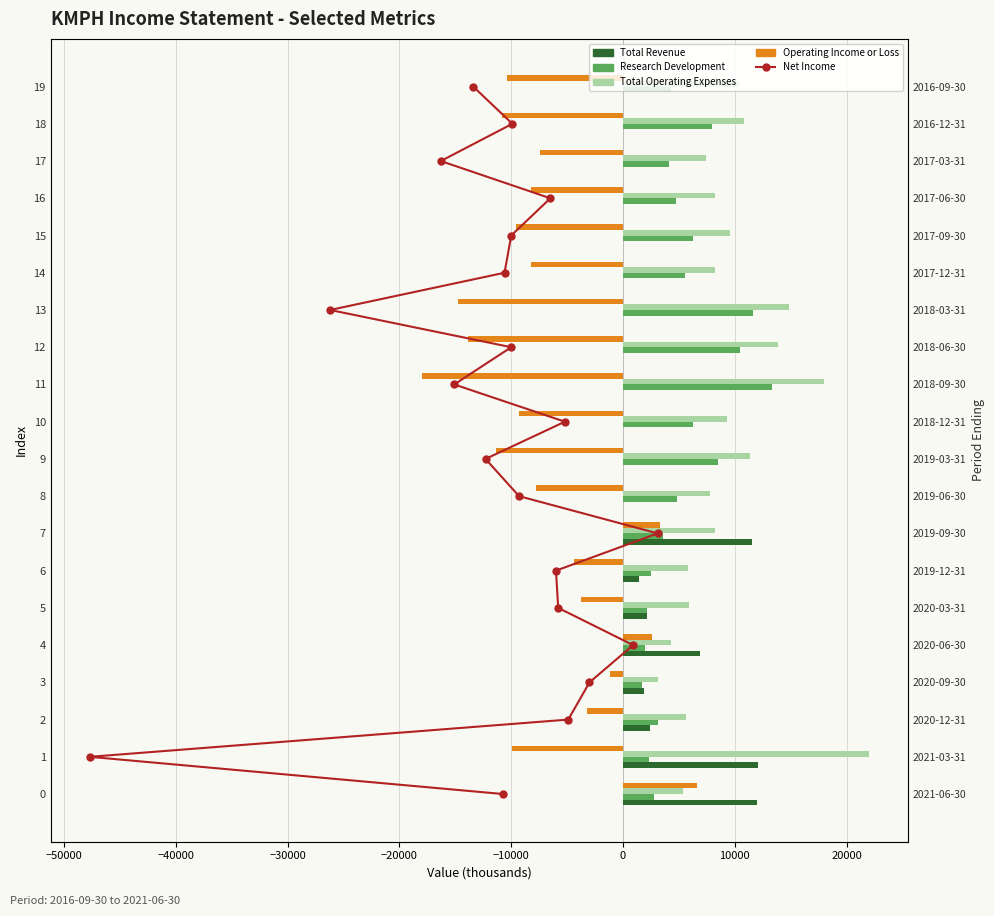

The value of Research Development at 15 is 2280. True or false?

False